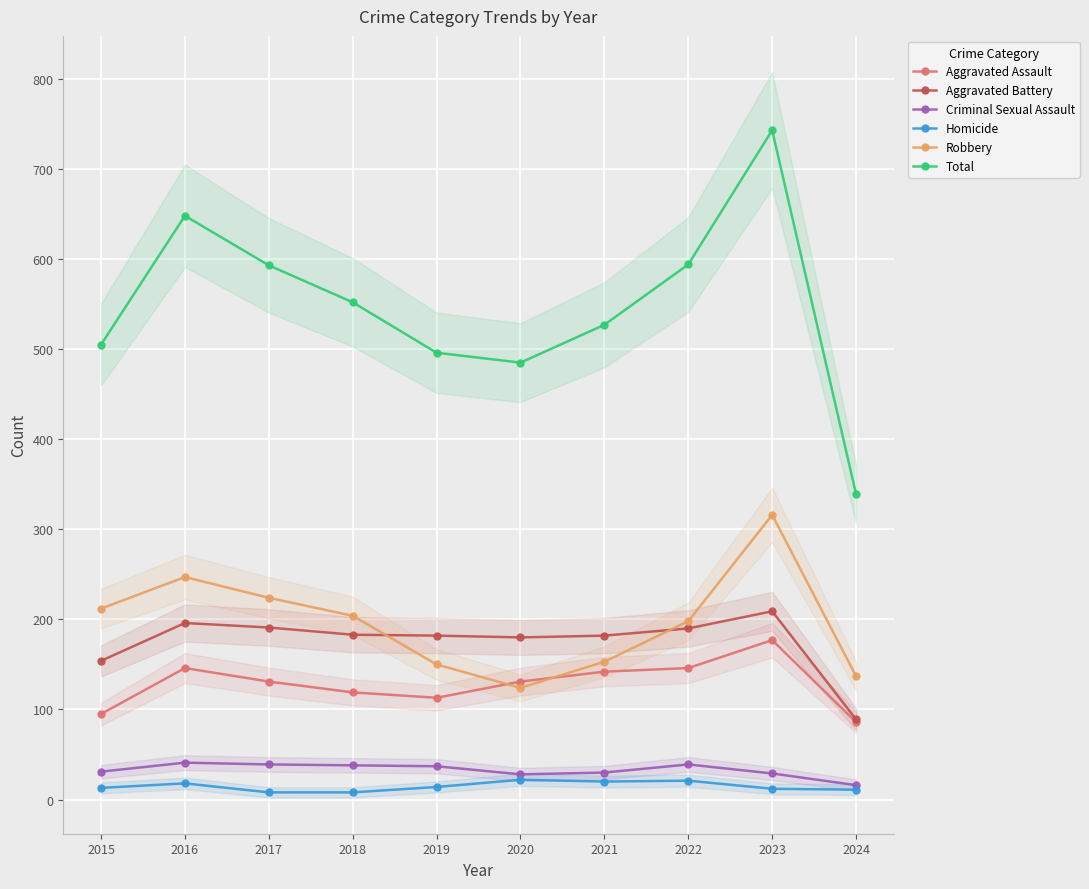

At which category is the sum across all series the highest?

2023